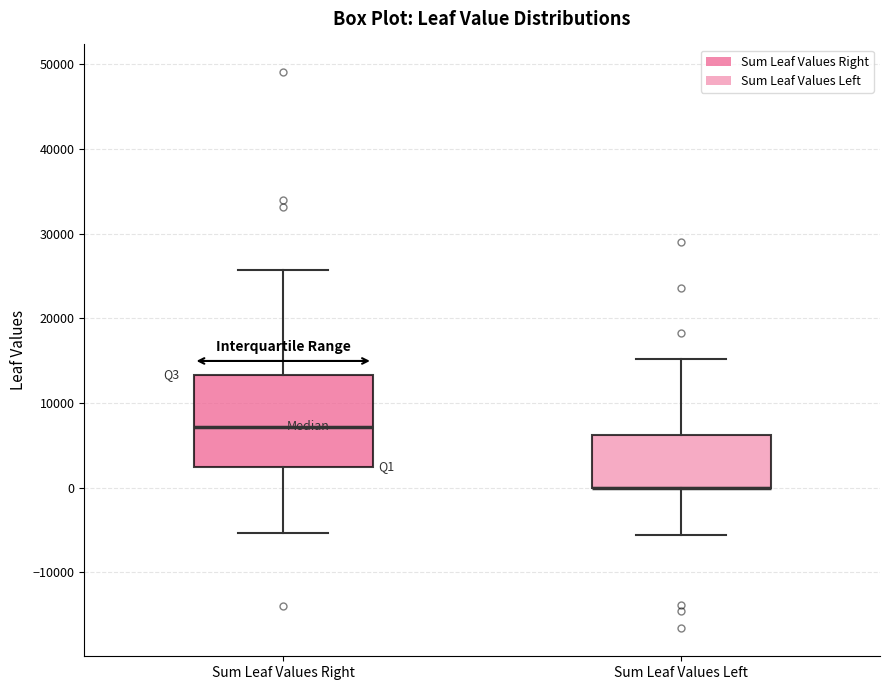

Which box is the tallest, from its lower edge to its upper edge?

Sum Leaf Values Right